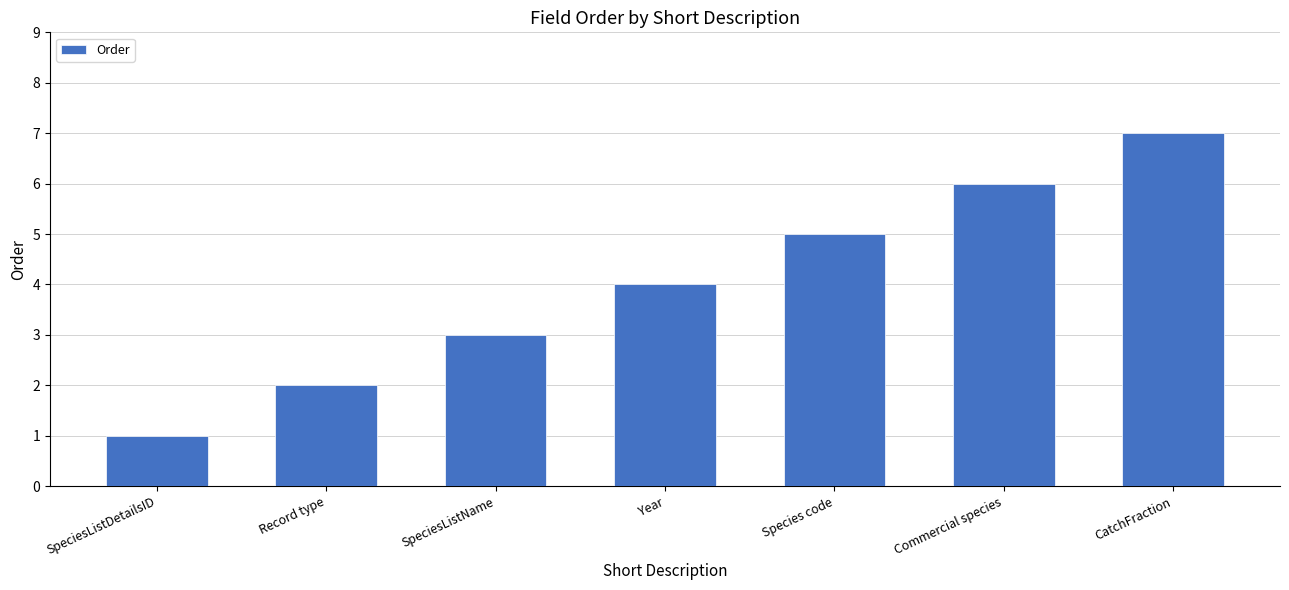

What is the label of the 6th bar from the right?

Record type